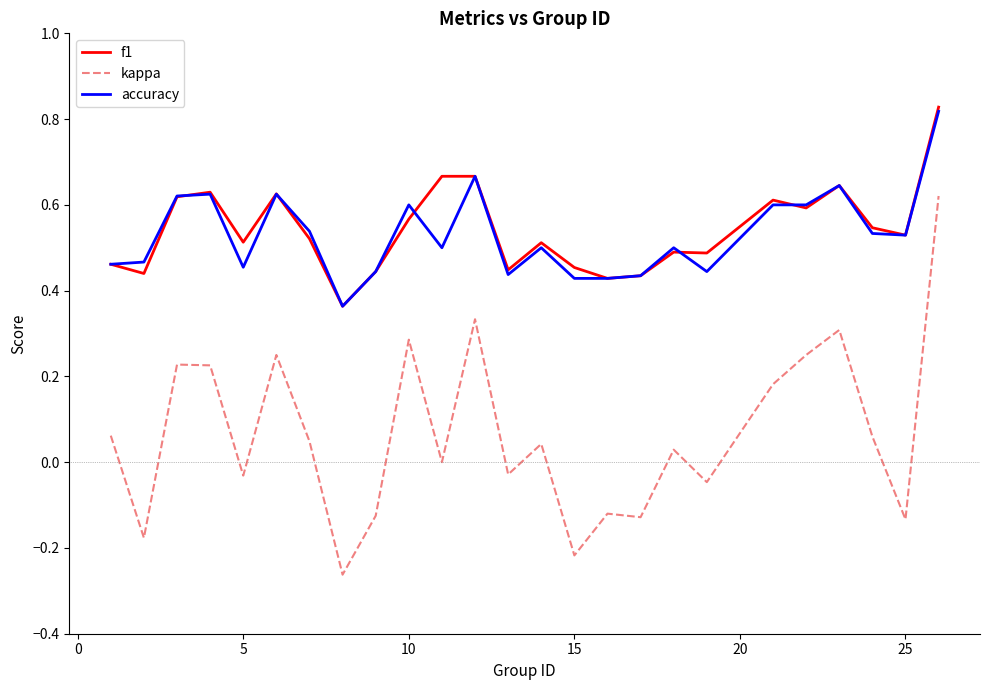

True or false: accuracy and kappa cross at least once.

False